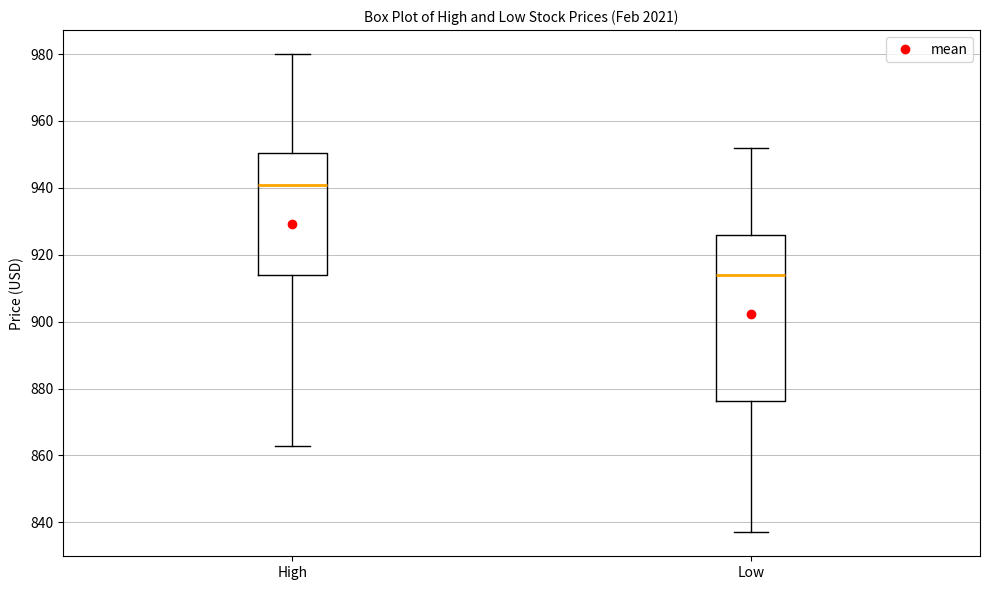

Where does the lower whisker of the box for High end on the y-axis? The values are not printed on the chart, so give them approximately, as read against the axis.

862